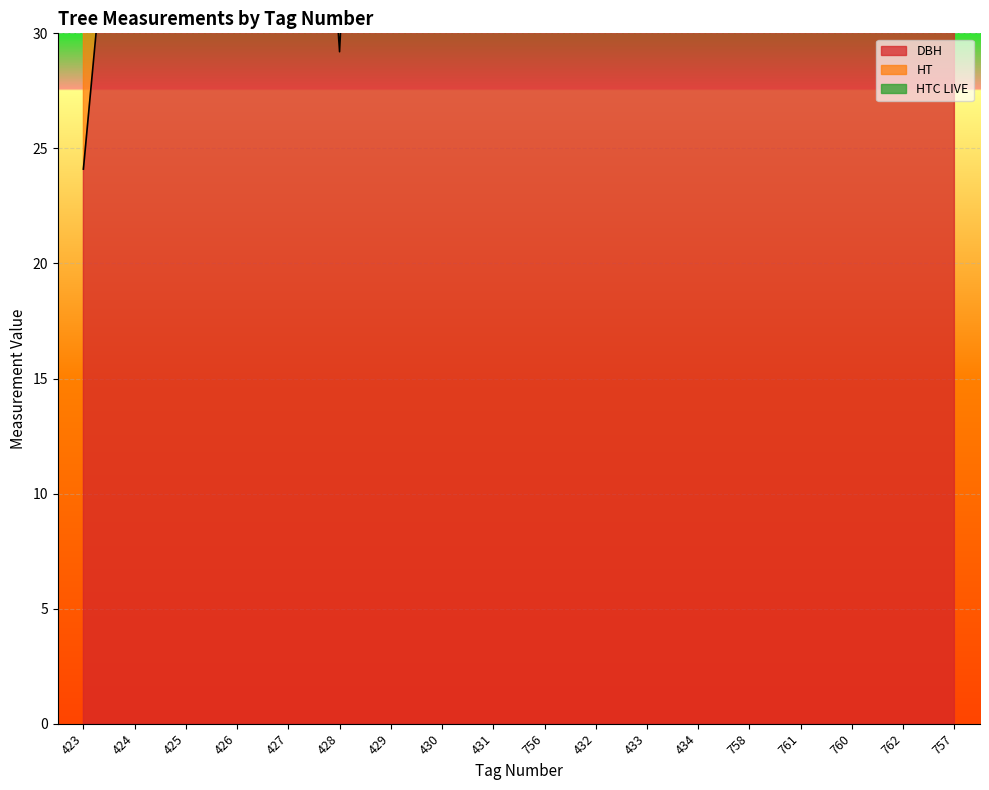

At how many categories does at least one series exceed 47?

11